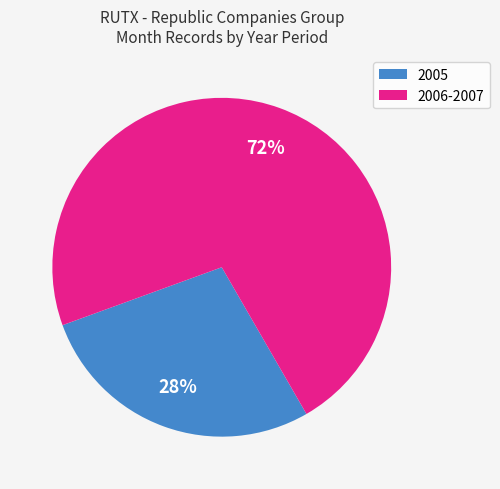

How many segments does this pie chart have?

2